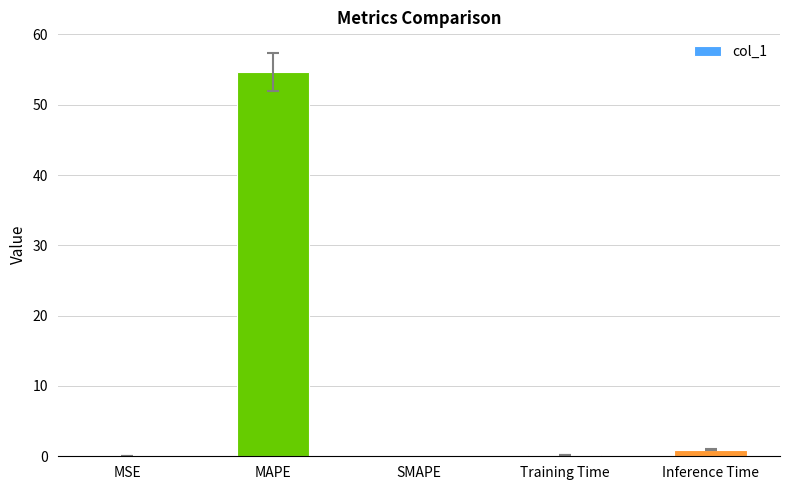

What is the sum of all values?

55.8